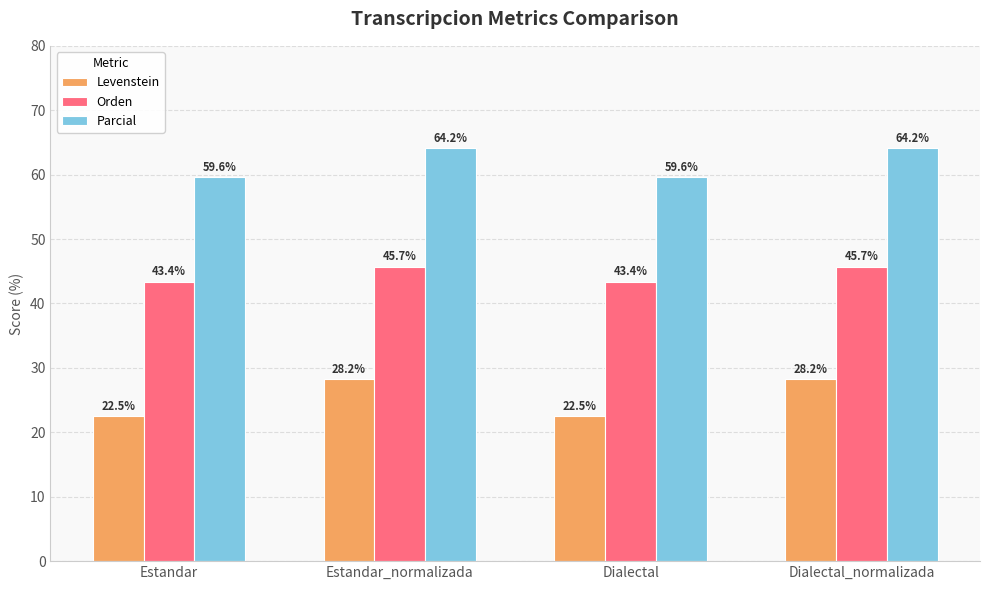

List the series in order of their peak value, highest first.

Parcial, Orden, Levenstein